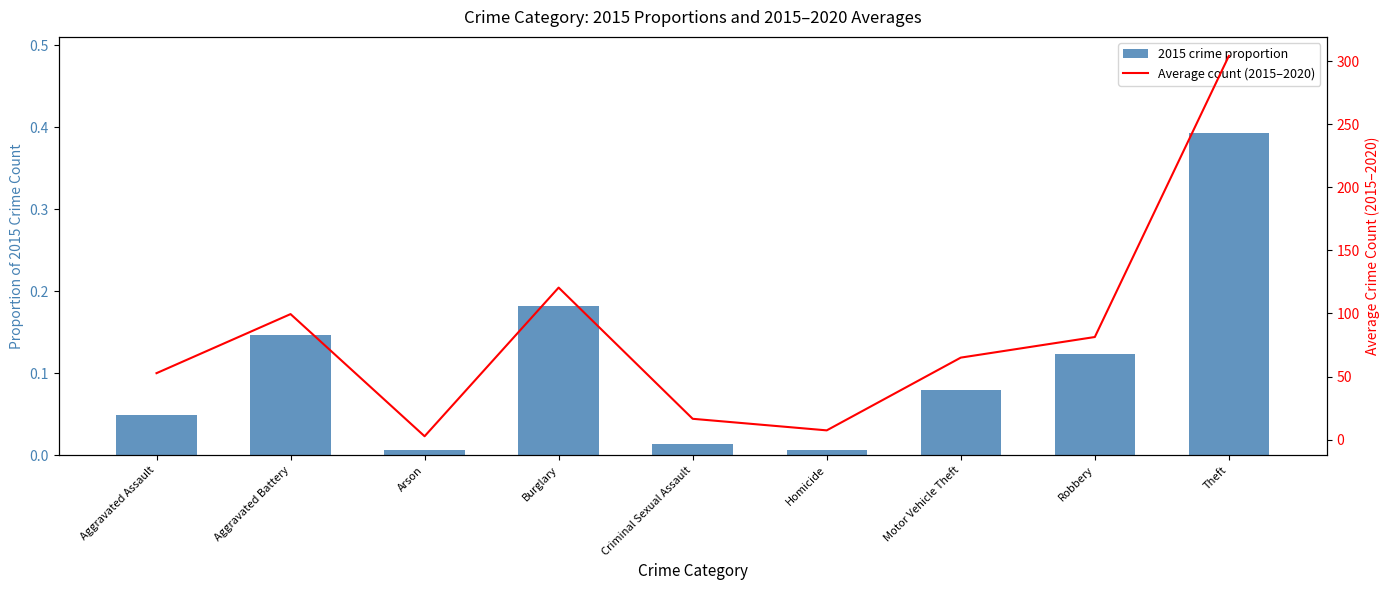

Rank the series by their maximum value, from highest to lowest.

Average count (2015–2020), 2015 crime proportion